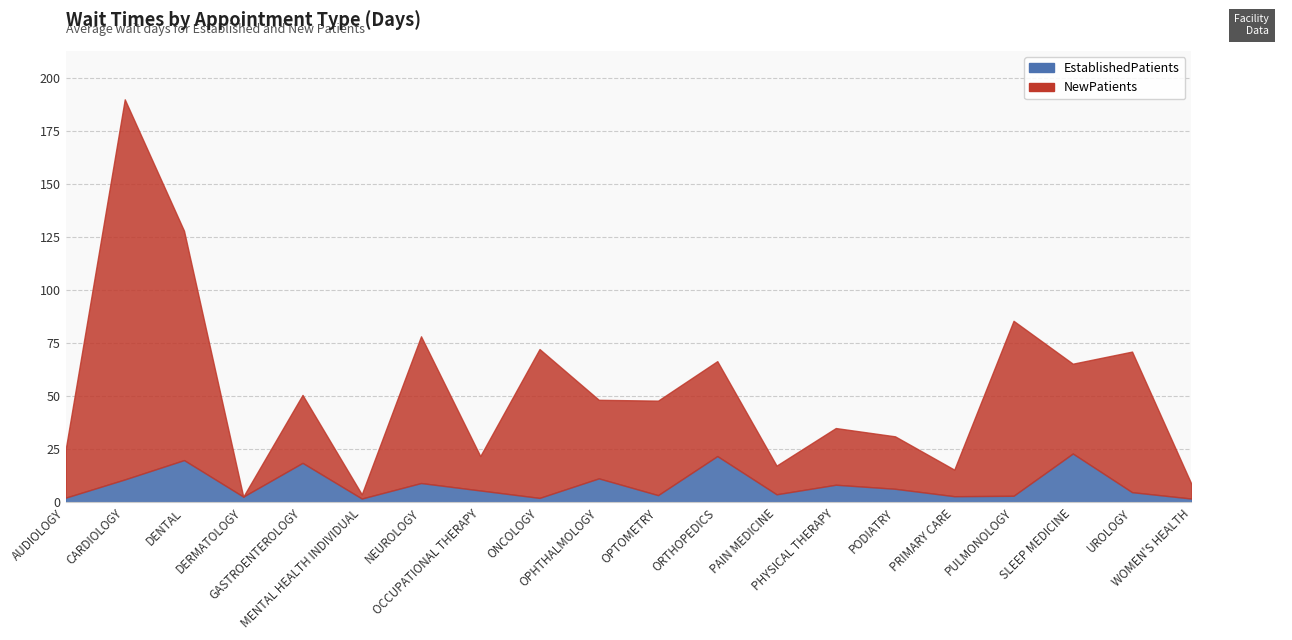

How many values in the EstablishedPatients series exceed 5?

10